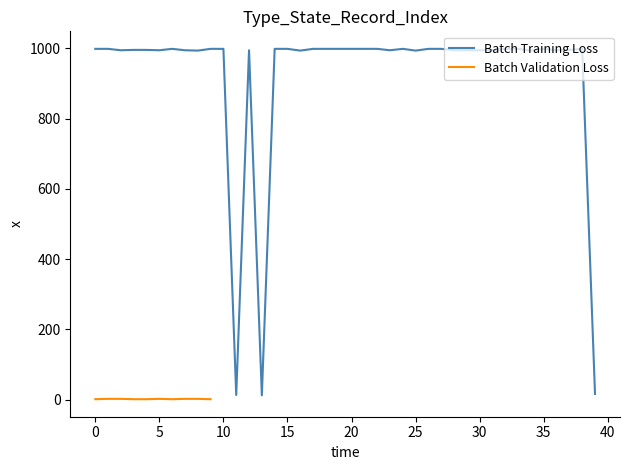

True or false: the data shows 999 at 6.

True